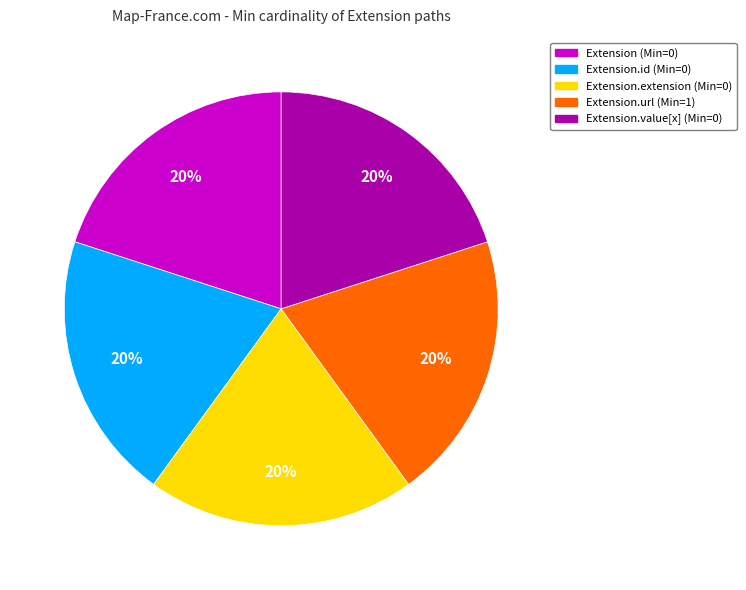

Is there a majority slice in this chart?

No